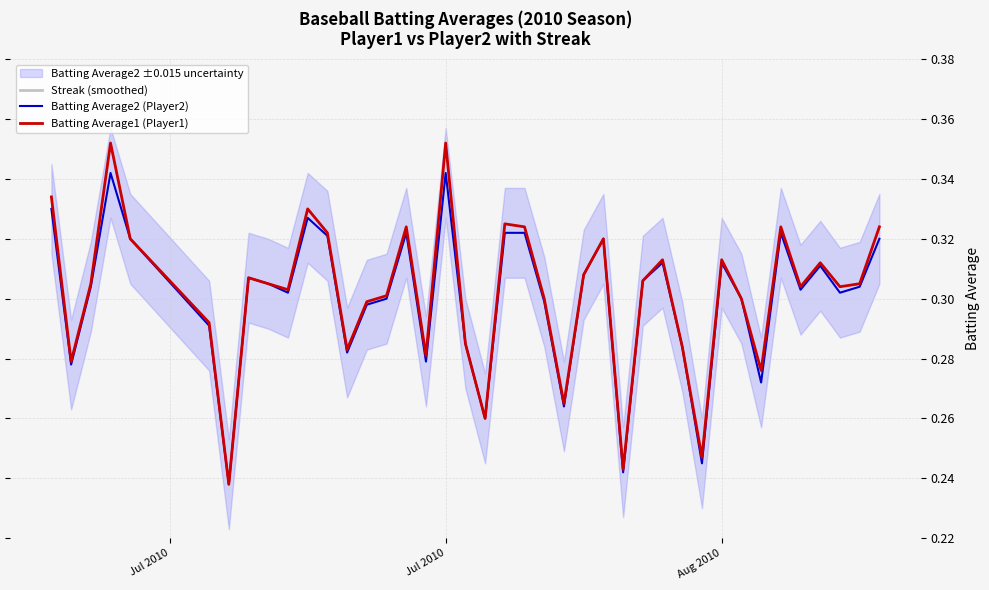

What is the difference between the maximum and second lowest values in the Batting Average1 (Player1) series?

0.1